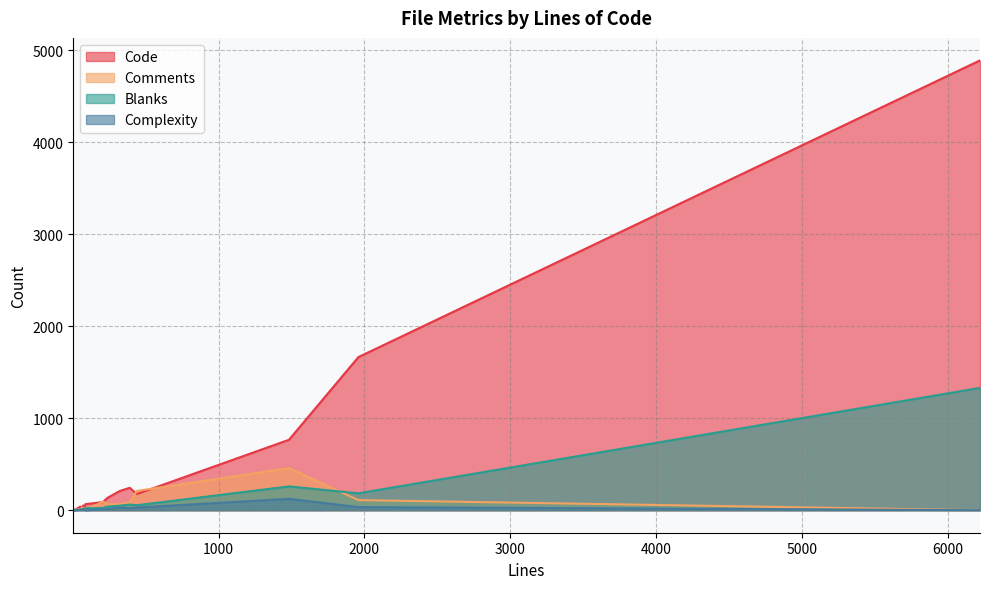

Rank the series at 1959 from lowest to highest value.

Complexity, Comments, Blanks, Code